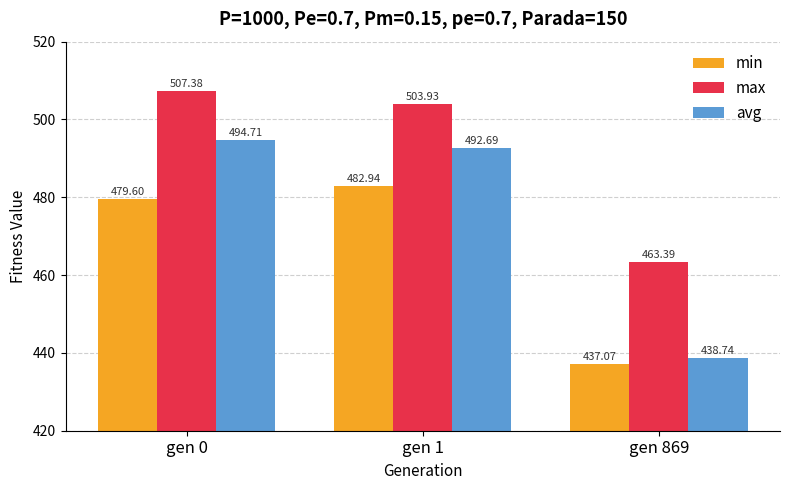

How many values in the max series are below 503?

1